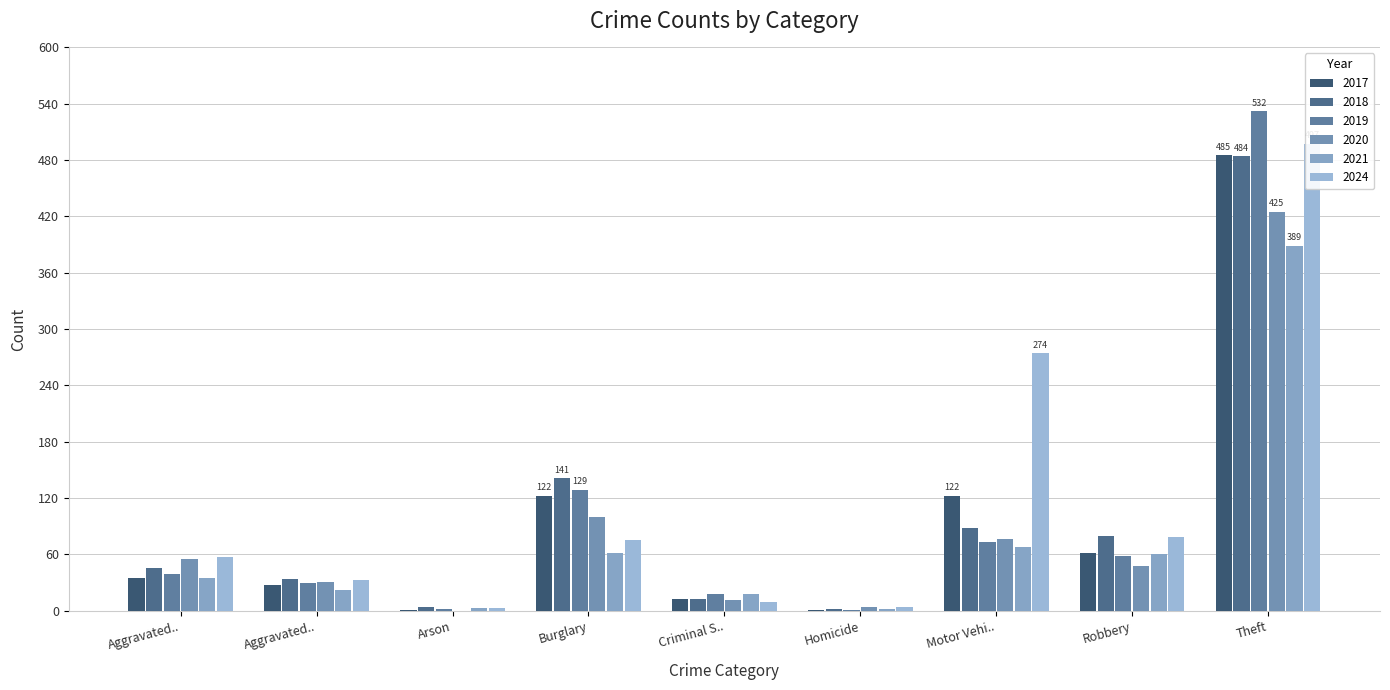

What are all the series names shown in the legend?

2017, 2018, 2019, 2020, 2021, 2024